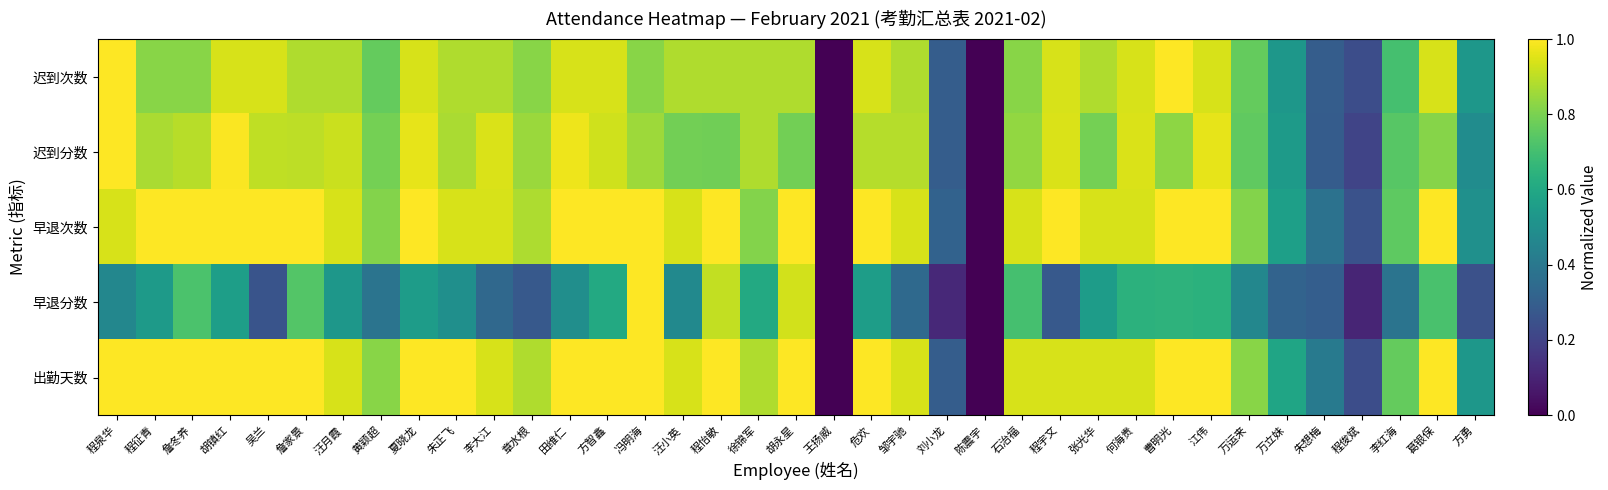

Reading left to right, list all the values displayed in this chart.

迟到次数: 程泉华=1.0	程征青=0.8	詹冬养=0.8	胡镇红=0.9	吴兰=0.9	詹家景=0.9	汪月霞=0.9	黄颖超=0.8	夏晓龙=0.9	朱正飞=0.9	李大江=0.9	章水根=0.8	田维仁=0.9	方智鑫=0.9	冯明海=0.8	汪小英=0.9	程怡敏=0.9	徐锦军=0.9	胡永星=0.9	王扬威=0.0	危欢=0.9	邹宇驰=0.9	刘小龙=0.3	陈震宇=0.0	石治福=0.8	程宇文=0.9	张光华=0.9	何海贵=0.9	曹明光=1.0	江伟=0.9	万运来=0.8	万立妹=0.5	朱想梅=0.3	程俊斌=0.2	李红海=0.7	葛银保=0.9	方勇=0.5
迟到分数: 程泉华=1.0	程征青=0.9	詹冬养=0.9	胡镇红=1.0	吴兰=0.9	詹家景=0.9	汪月霞=0.9	黄颖超=0.8	夏晓龙=1.0	朱正飞=0.9	李大江=0.9	章水根=0.9	田维仁=1.0	方智鑫=0.9	冯明海=0.9	汪小英=0.8	程怡敏=0.8	徐锦军=0.9	胡永星=0.8	王扬威=0.0	危欢=0.9	邹宇驰=0.9	刘小龙=0.3	陈震宇=0.0	石治福=0.8	程宇文=0.9	张光华=0.8	何海贵=0.9	曹明光=0.8	江伟=1.0	万运来=0.8	万立妹=0.5	朱想梅=0.3	程俊斌=0.2	李红海=0.7	葛银保=0.8	方勇=0.5
早退次数: 程泉华=0.9	程征青=1.0	詹冬养=1.0	胡镇红=1.0	吴兰=1.0	詹家景=1.0	汪月霞=0.9	黄颖超=0.8	夏晓龙=1.0	朱正飞=0.9	李大江=0.9	章水根=0.9	田维仁=1.0	方智鑫=1.0	冯明海=1.0	汪小英=0.9	程怡敏=1.0	徐锦军=0.8	胡永星=1.0	王扬威=0.0	危欢=1.0	邹宇驰=0.9	刘小龙=0.3	陈震宇=0.0	石治福=0.9	程宇文=1.0	张光华=0.9	何海贵=0.9	曹明光=1.0	江伟=1.0	万运来=0.8	万立妹=0.6	朱想梅=0.4	程俊斌=0.2	李红海=0.8	葛银保=1.0	方勇=0.5
早退分数: 程泉华=0.5	程征青=0.5	詹冬养=0.7	胡镇红=0.6	吴兰=0.3	詹家景=0.7	汪月霞=0.5	黄颖超=0.4	夏晓龙=0.6	朱正飞=0.5	李大江=0.3	章水根=0.3	田维仁=0.5	方智鑫=0.6	冯明海=1.0	汪小英=0.5	程怡敏=0.9	徐锦军=0.6	胡永星=0.9	王扬威=0.0	危欢=0.6	邹宇驰=0.3	刘小龙=0.1	陈震宇=0.0	石治福=0.7	程宇文=0.3	张光华=0.6	何海贵=0.6	曹明光=0.6	江伟=0.6	万运来=0.5	万立妹=0.3	朱想梅=0.3	程俊斌=0.1	李红海=0.4	葛银保=0.7	方勇=0.2
出勤天数: 程泉华=1.0	程征青=1.0	詹冬养=1.0	胡镇红=1.0	吴兰=1.0	詹家景=1.0	汪月霞=0.9	黄颖超=0.8	夏晓龙=1.0	朱正飞=1.0	李大江=0.9	章水根=0.9	田维仁=1.0	方智鑫=1.0	冯明海=1.0	汪小英=0.9	程怡敏=1.0	徐锦军=0.9	胡永星=1.0	王扬威=0.0	危欢=1.0	邹宇驰=0.9	刘小龙=0.3	陈震宇=0.0	石治福=0.9	程宇文=0.9	张光华=0.9	何海贵=0.9	曹明光=1.0	江伟=1.0	万运来=0.8	万立妹=0.6	朱想梅=0.4	程俊斌=0.2	李红海=0.8	葛银保=1.0	方勇=0.5